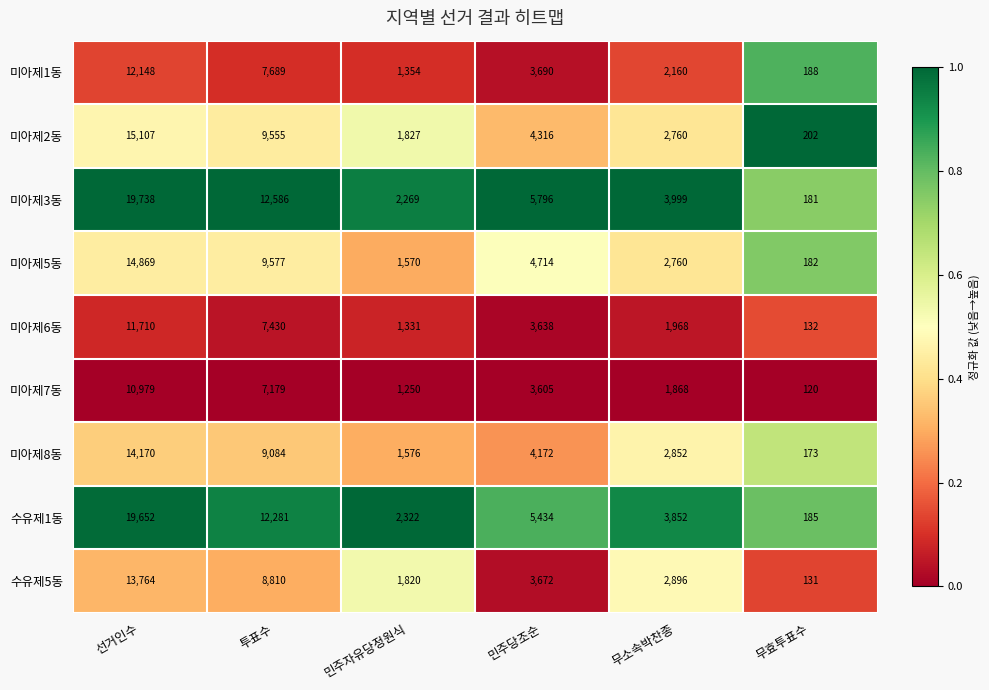

Where does the 수유제1동 series first go above 5434?

선거인수